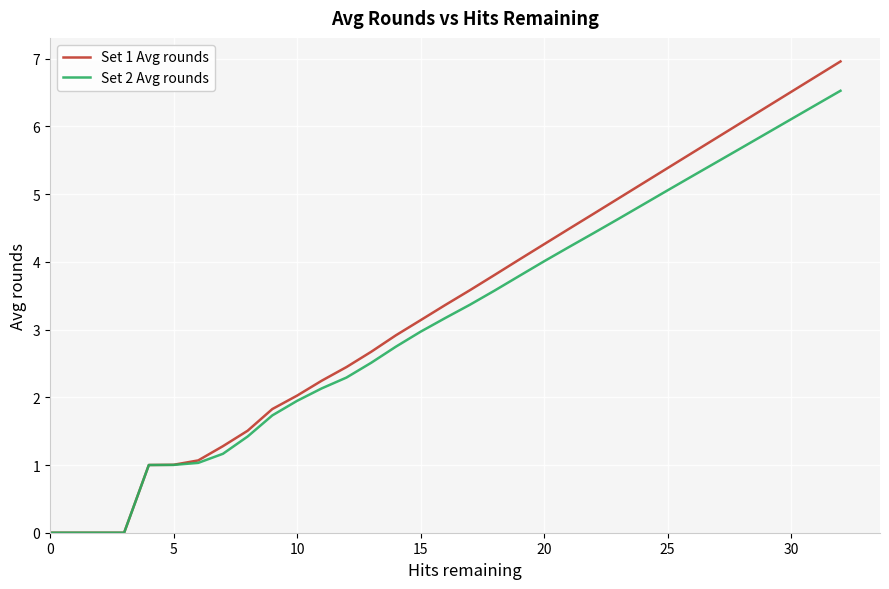

Rank the series by their average value, from lowest to highest.

Set 2 Avg rounds, Set 1 Avg rounds